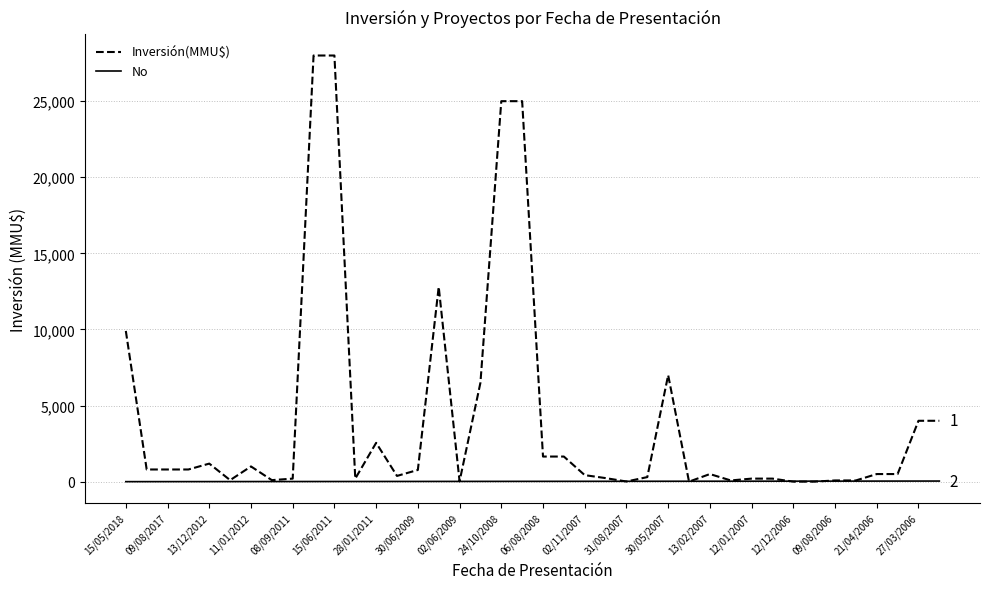

What is the greatest value displayed?

28000